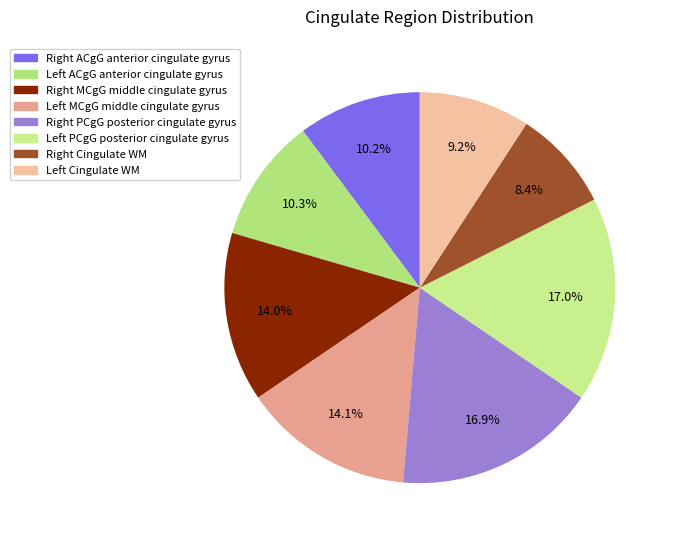

How many slices are in this pie chart?

8